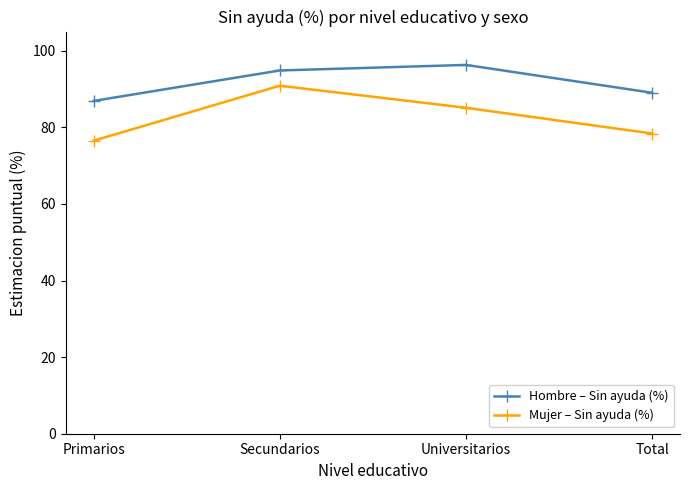

True or false: Mujer – Sin ayuda (%) has more than 2 points higher than both neighbors.

False